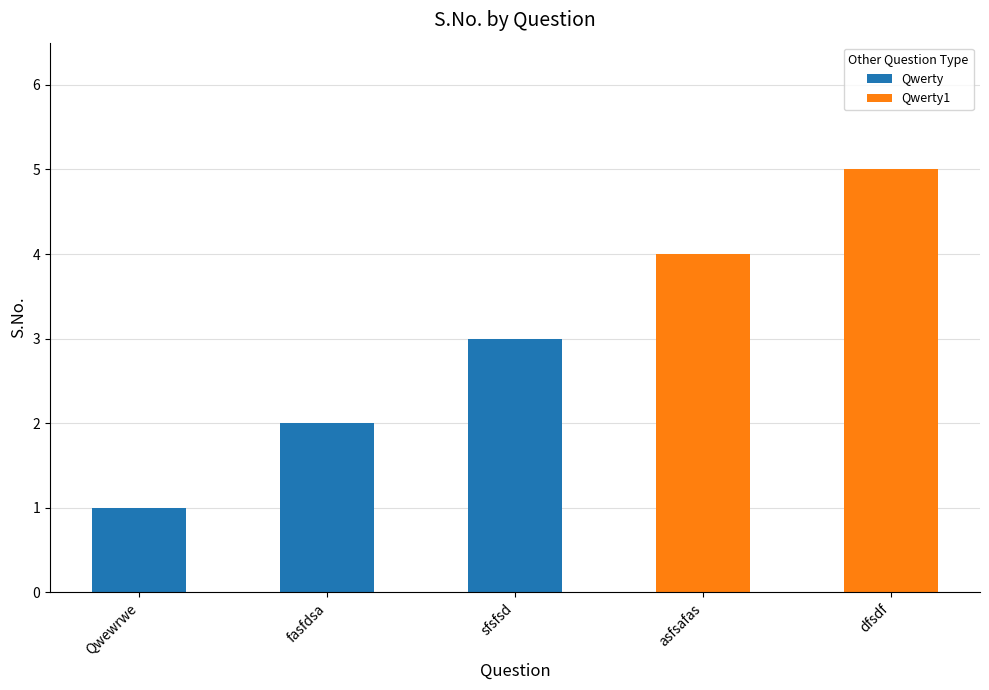

At which category is the sum across all series the highest?

dfsdf